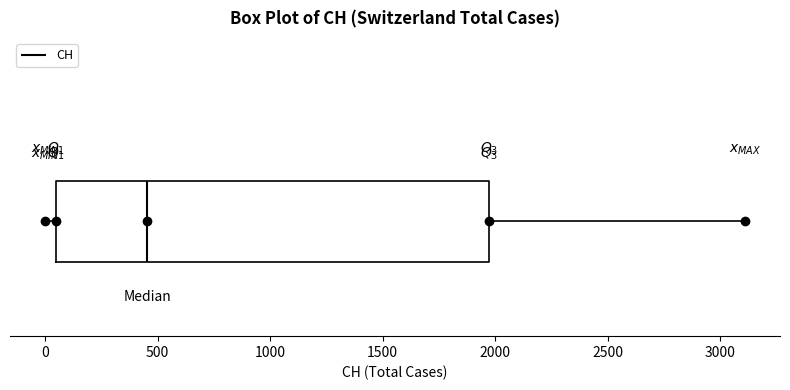

Where does the median line of the box sit on the x-axis? The values are not printed on the chart, so give them approximately, as read against the axis.

450